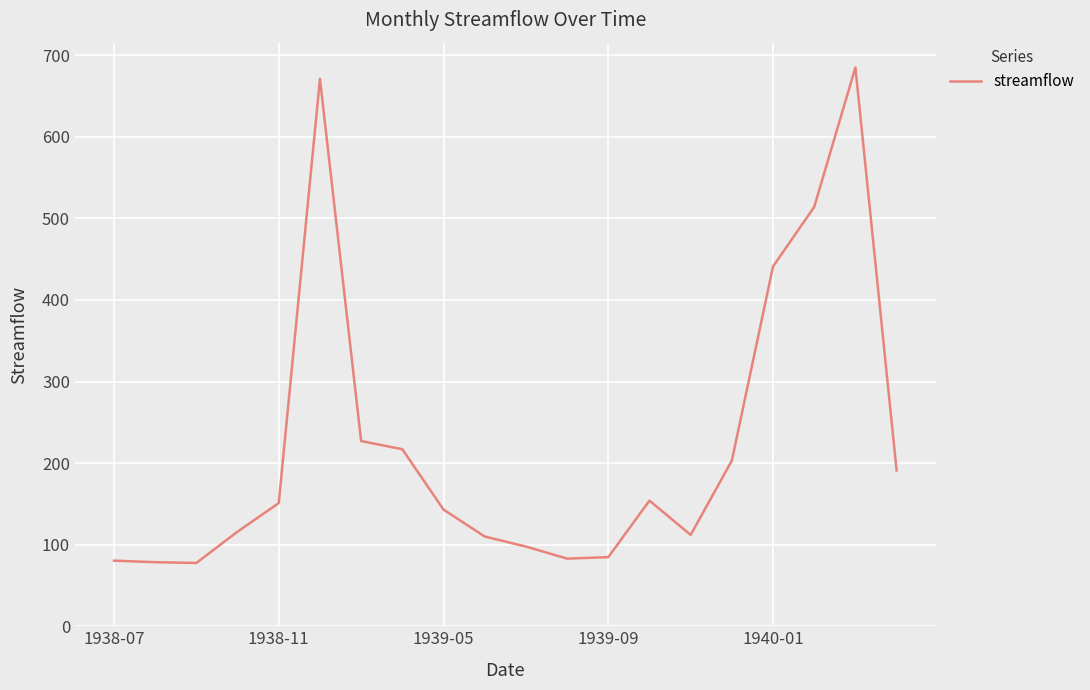

What is the difference between the maximum and minimum values?

607.4